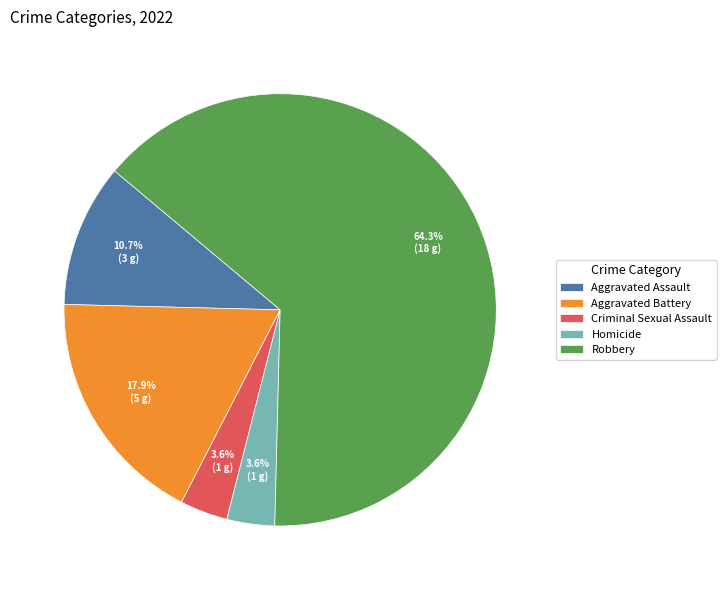

What is the largest slice in the pie chart?

Robbery